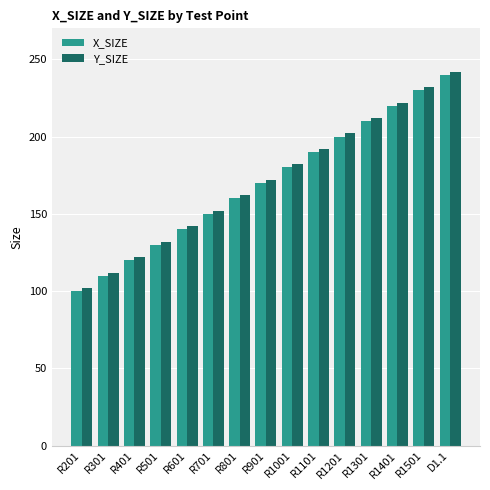

At which label does Y_SIZE reach its minimum?

R201